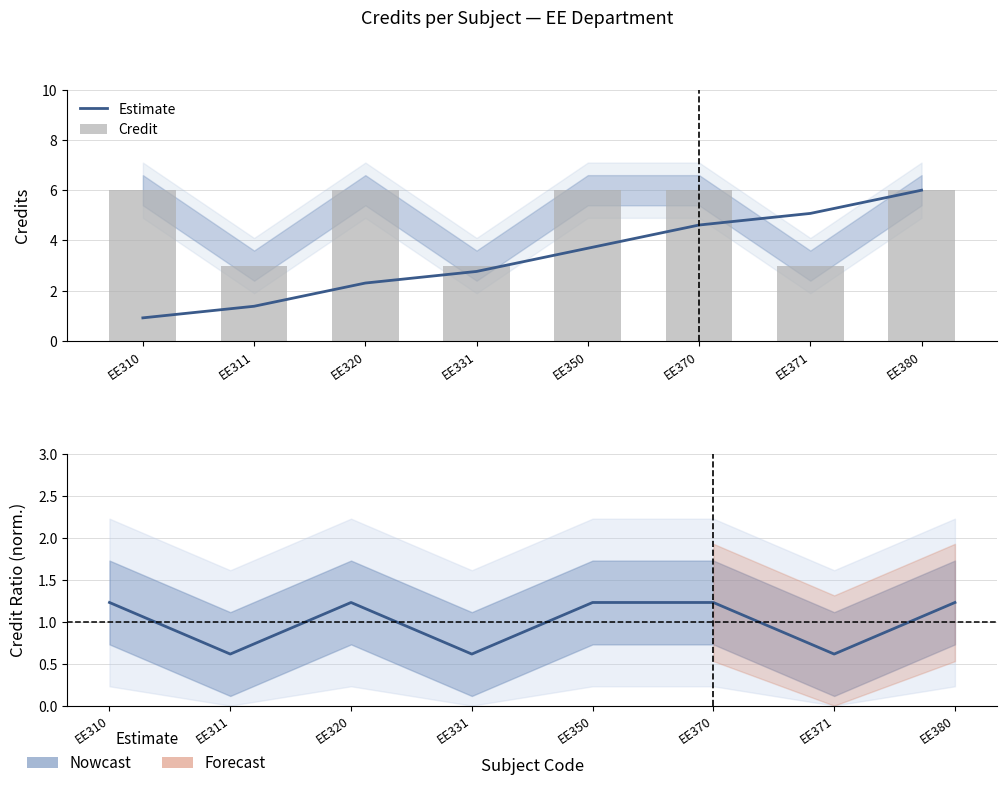

At which category is the sum across all series the highest?

EE310